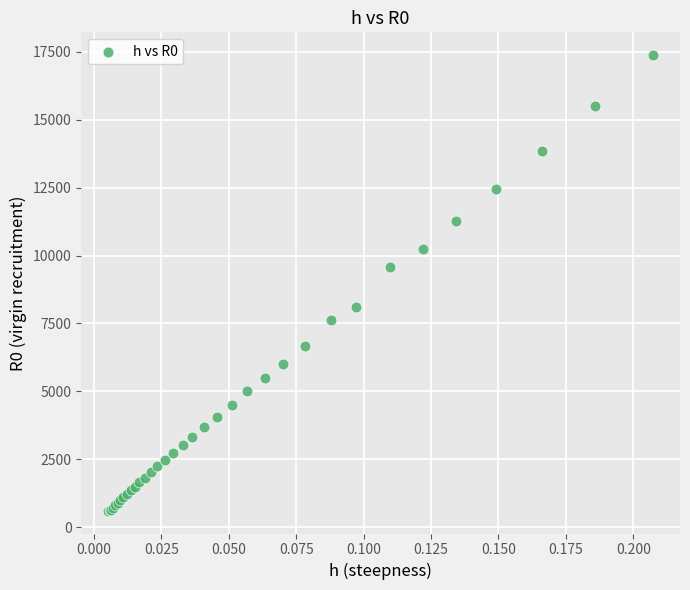

What Y value in the scatter plot is closest to 8992?

9588.8